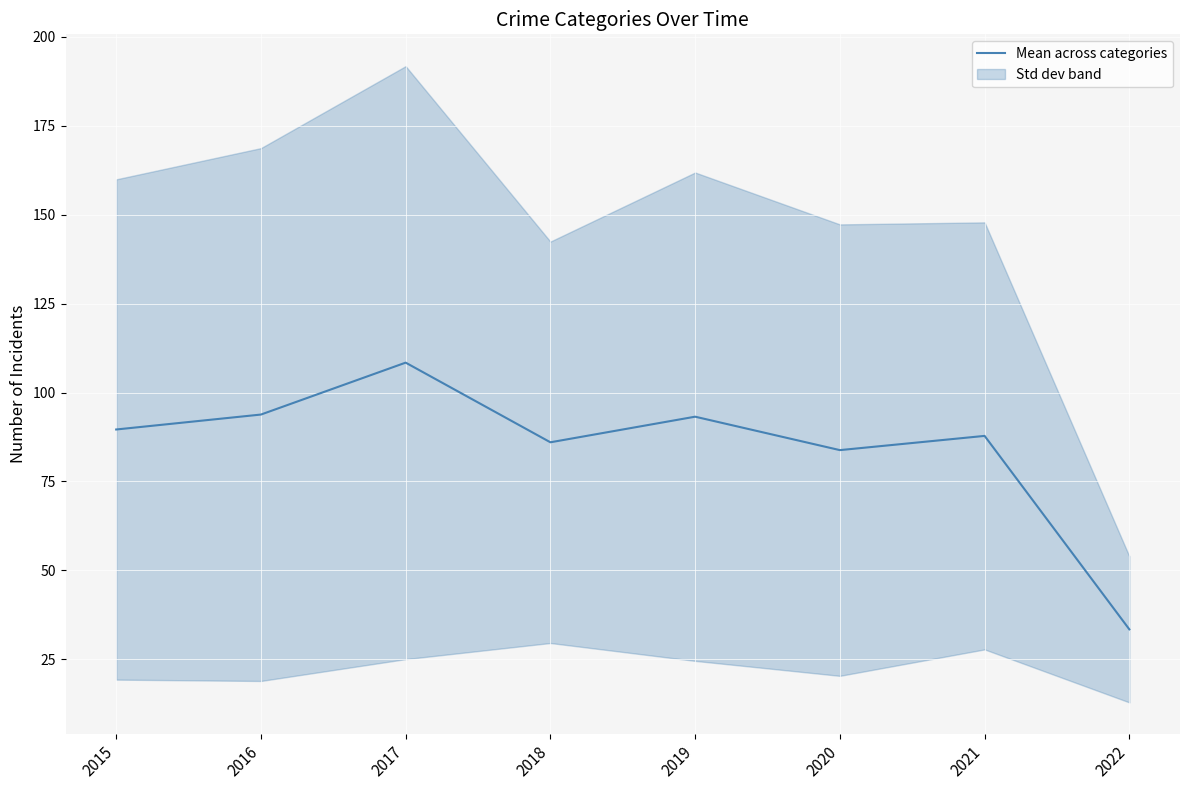

What is the maximum value shown in the chart?

108.4